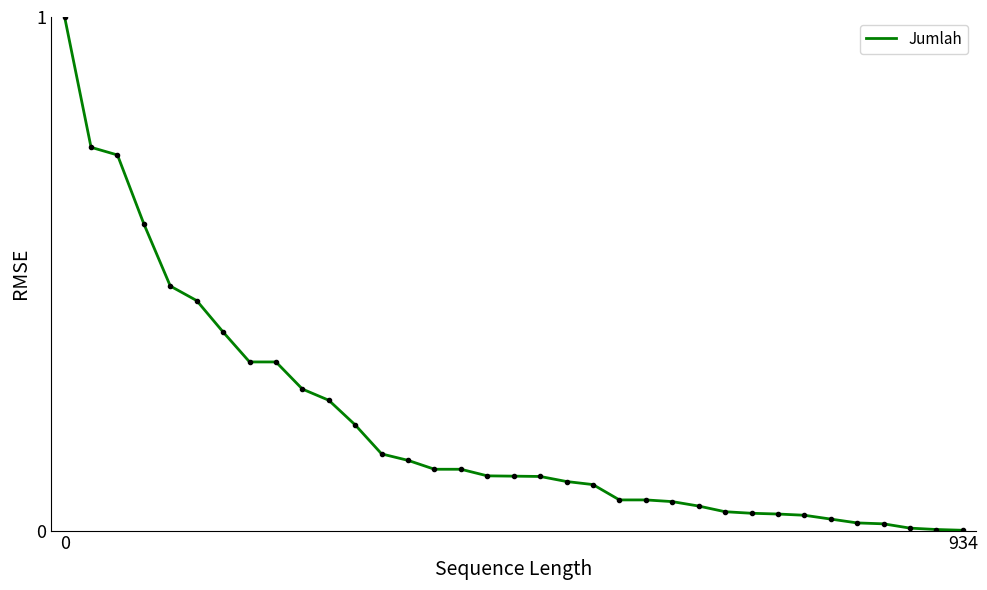

What is the difference between the maximum and minimum values?

1.0